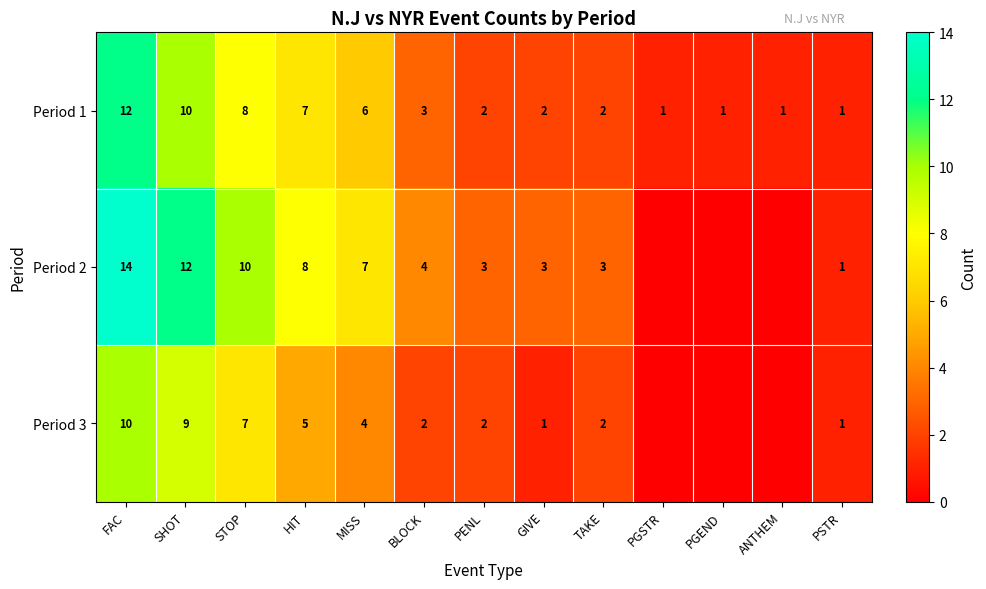

Rank the series at SHOT from lowest to highest value.

Period 3, Period 1, Period 2